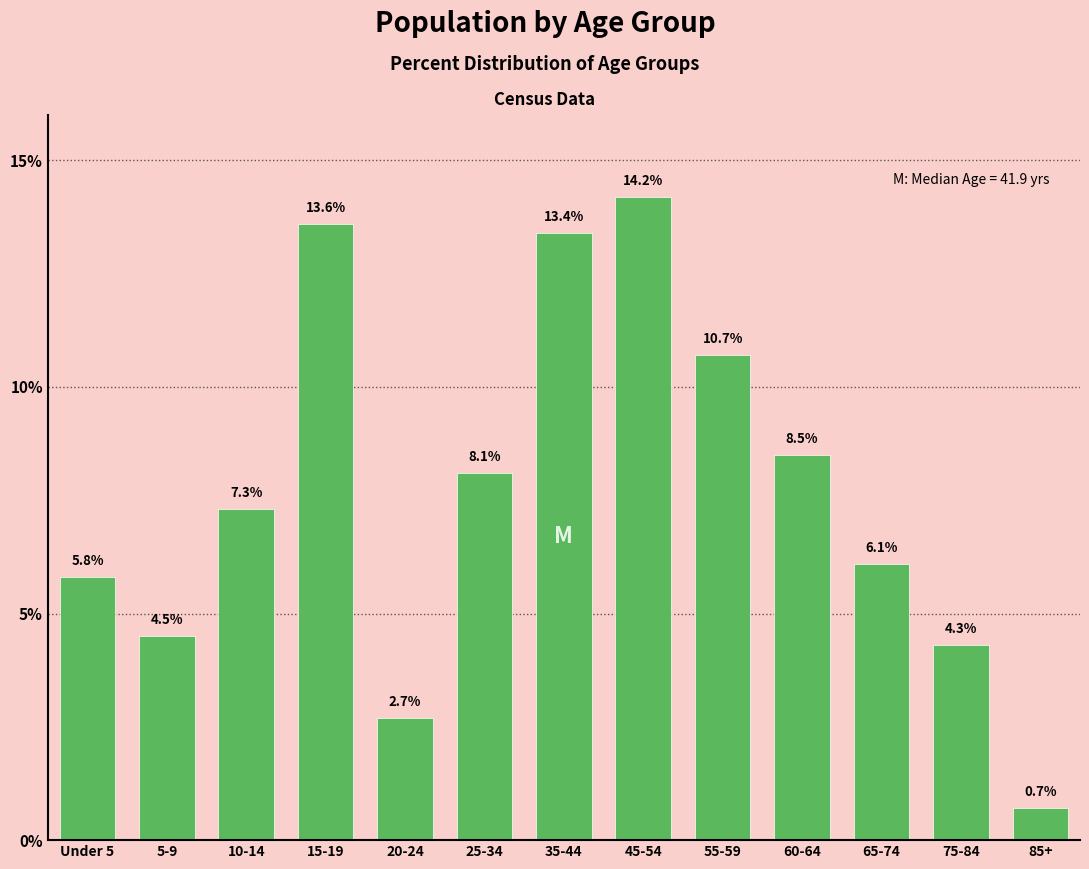

Reading right to left, extract all data points from this chart.

85+=0.7	75-84=4.3	65-74=6.1	60-64=8.5	55-59=10.7	45-54=14.2	35-44=13.4	25-34=8.1	20-24=2.7	15-19=13.6	10-14=7.3	5-9=4.5	Under 5=5.8